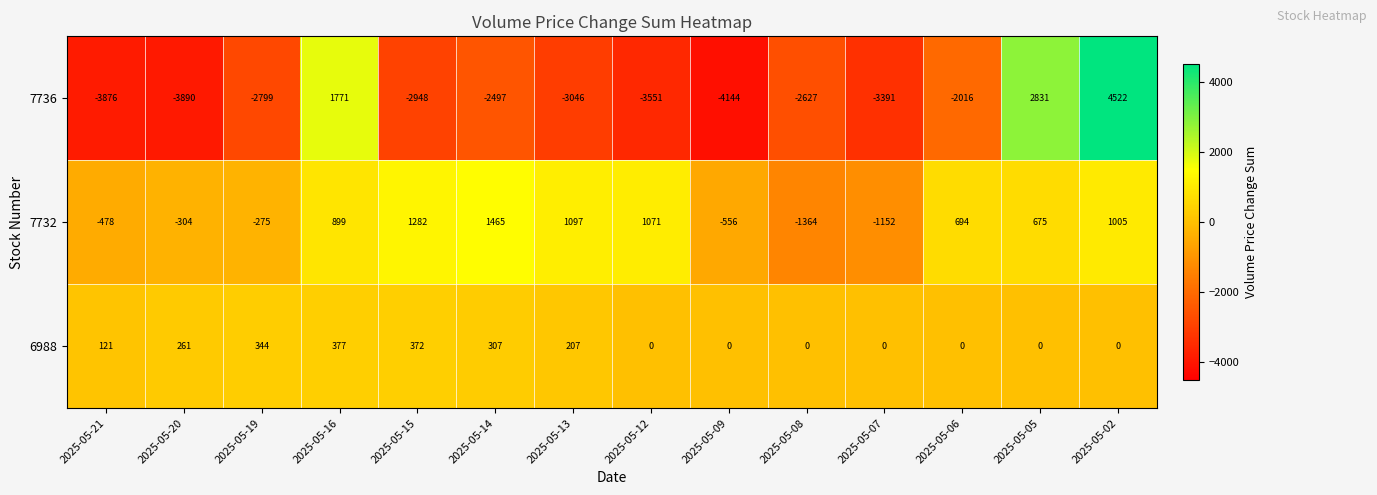

True or false: 7736 has a value of -4391 at 2025-05-08.

False